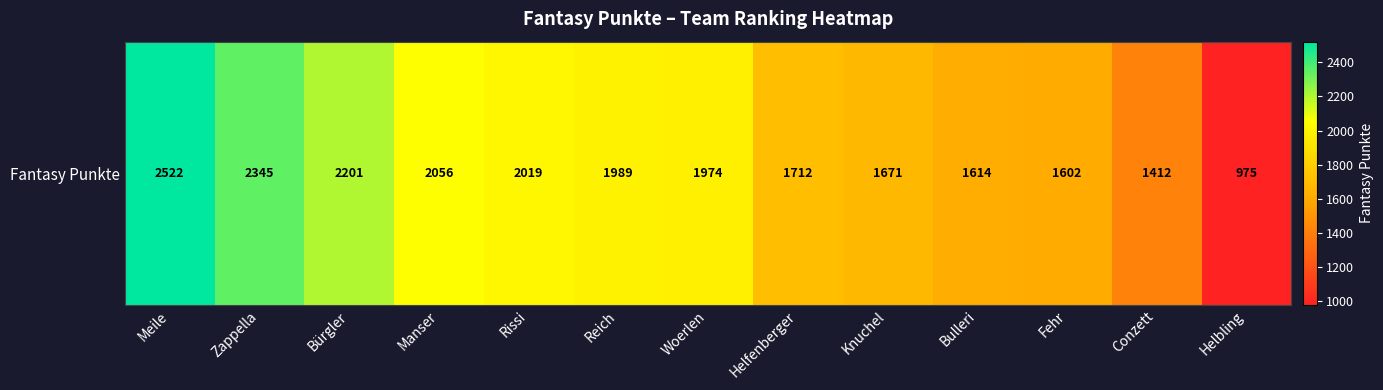

What is the difference between the maximum and minimum values?

1547